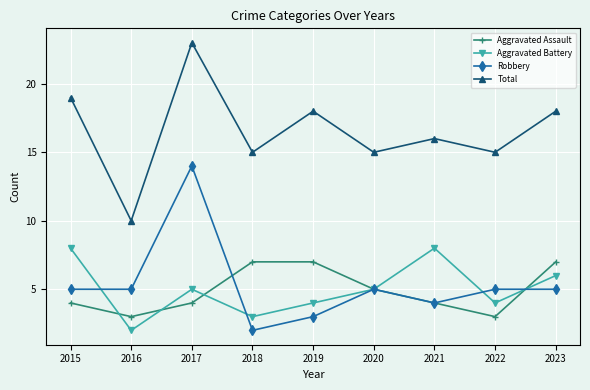

Rank the series at 2016 from lowest to highest value.

Aggravated Battery, Aggravated Assault, Robbery, Total